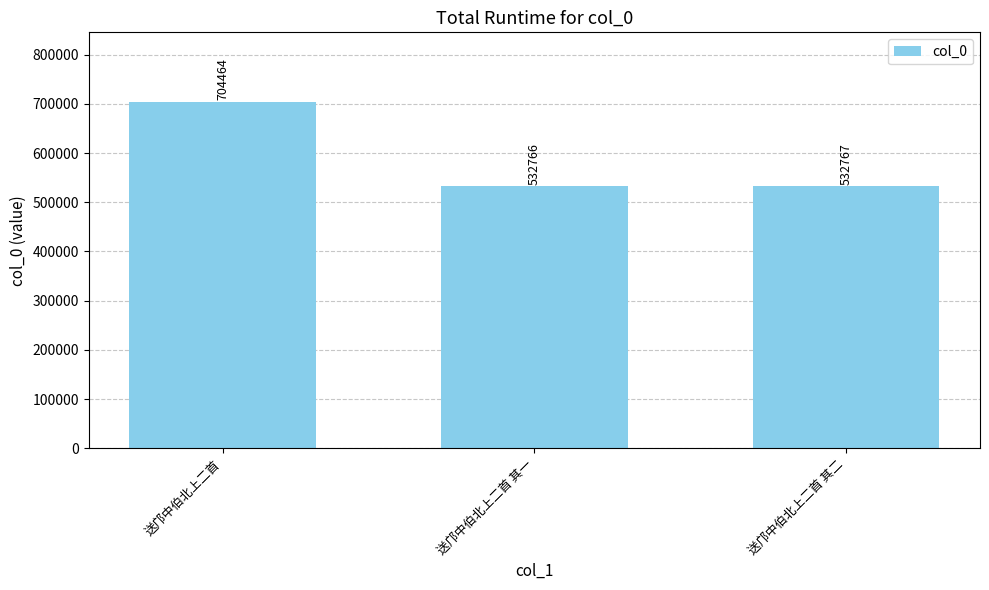

Rank the categories by value from lowest to highest.

送邝中伯北上二首 其一, 送邝中伯北上二首 其二, 送邝中伯北上二首